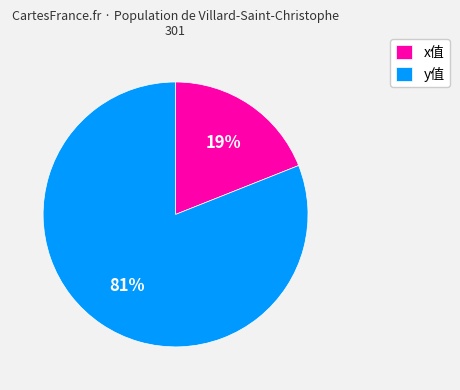

To the nearest percent, what is the combined percentage of x值 and y值?

100%